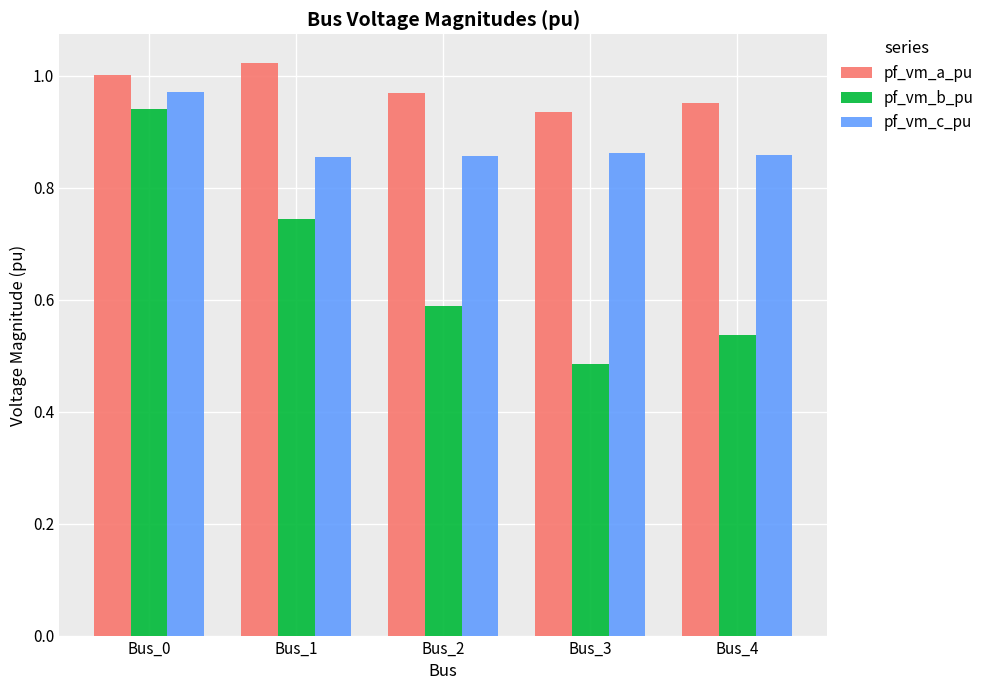

Which category has the highest value in the pf_vm_a_pu series?

Bus_1